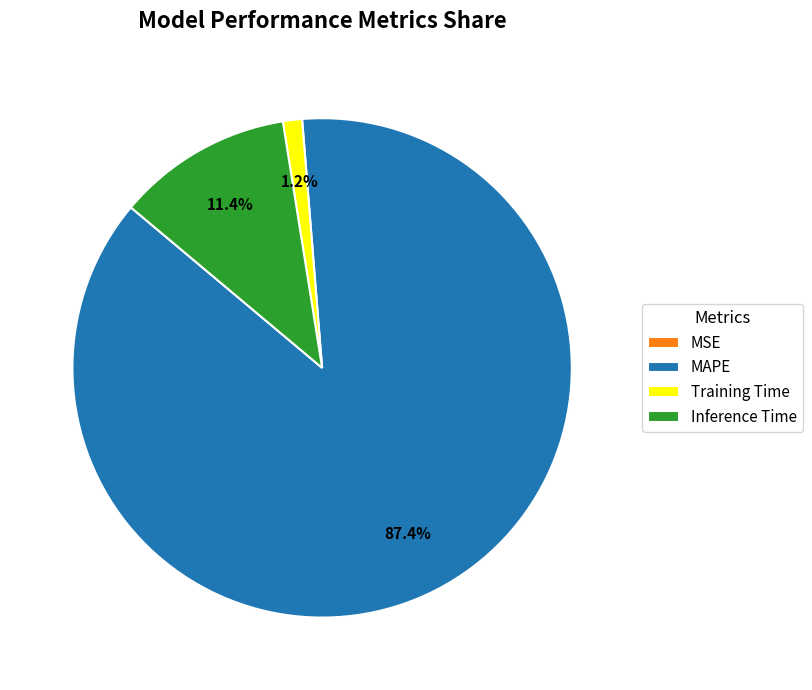

How much of the chart is everything except Training Time?

98.8%